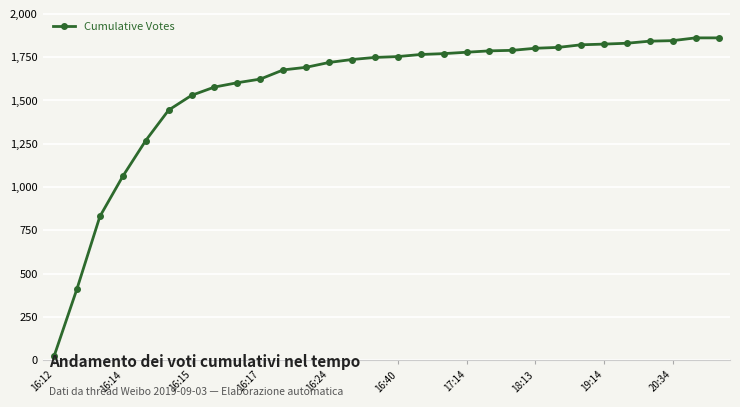

What is the sum of all values?

47073